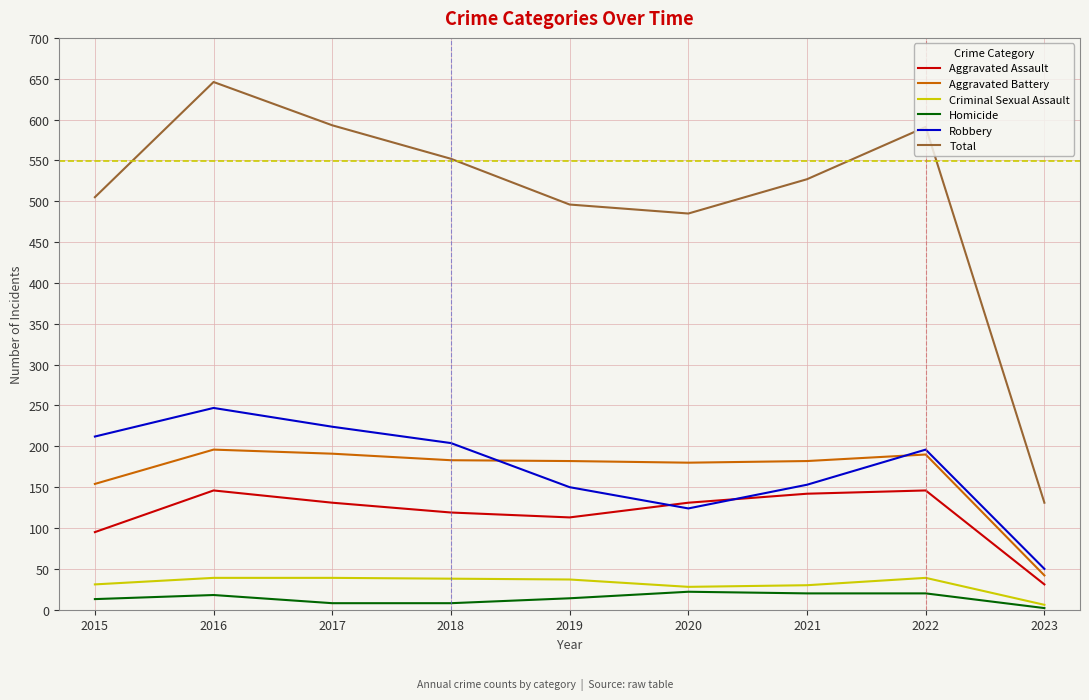

What is the smallest value displayed?

2